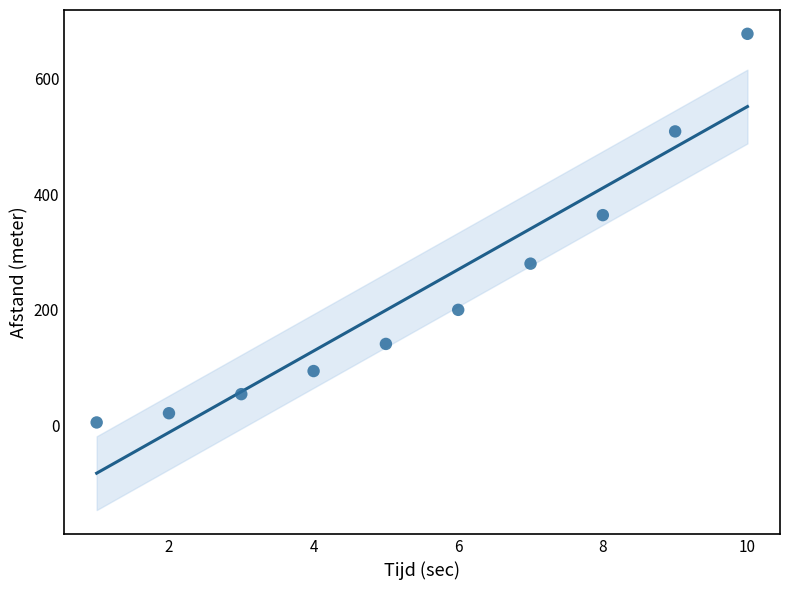

What is the average Y value?

235